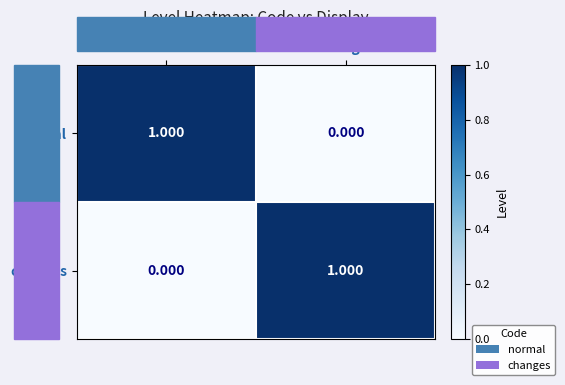

At which label is changes closest to 0?

Normal